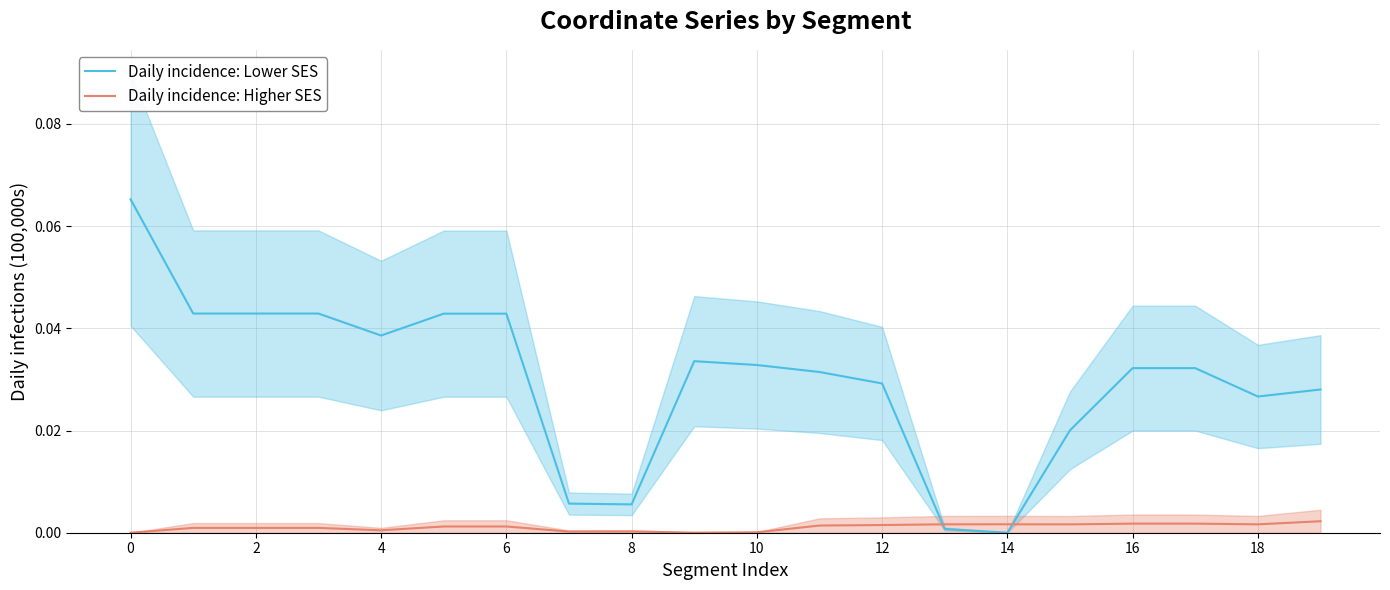

How many times do Daily incidence: Lower SES and Daily incidence: Higher SES cross each other?

2